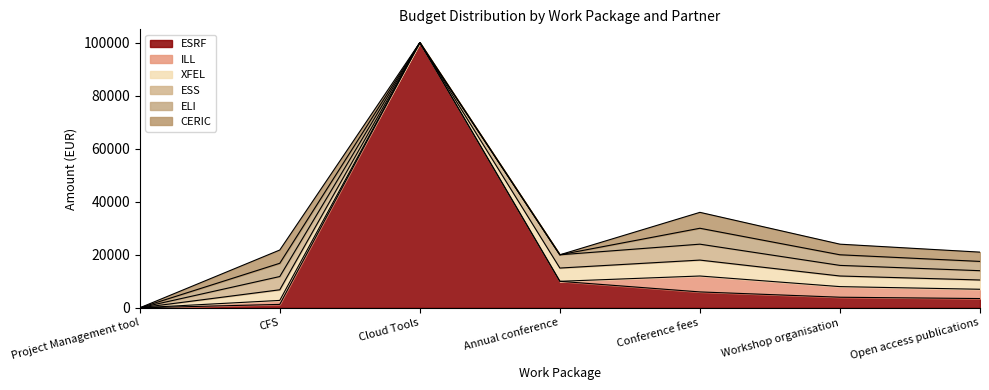

Which label corresponds to the largest value in the chart?

Cloud Tools